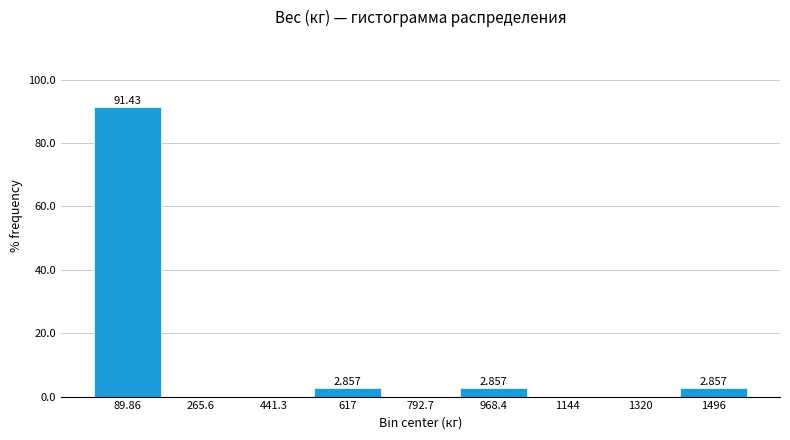

Over which range of the x-axis is the bar tallest?

0 to 180